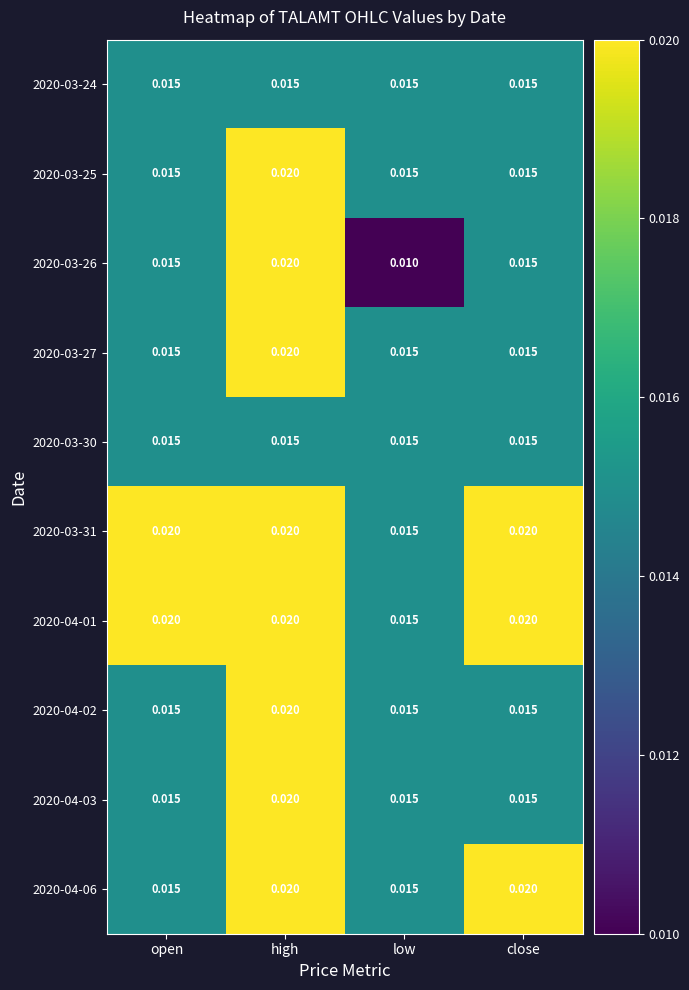

Is the value of 2020-03-31 at close greater than the value of 2020-03-30 at low?

Yes